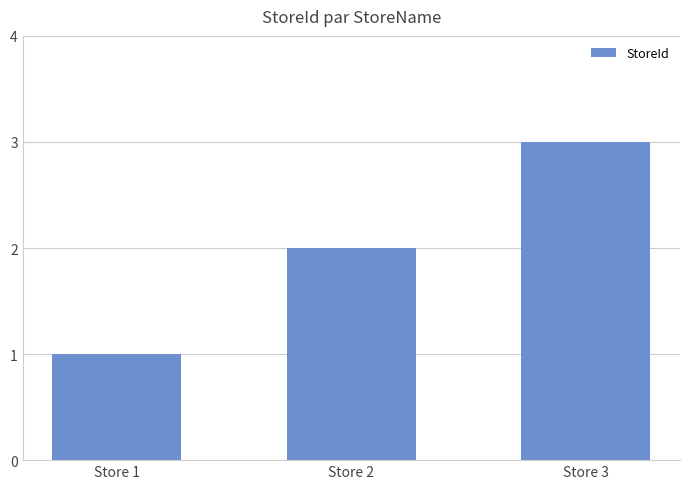

What is the value of the 2nd bar from the left?

2